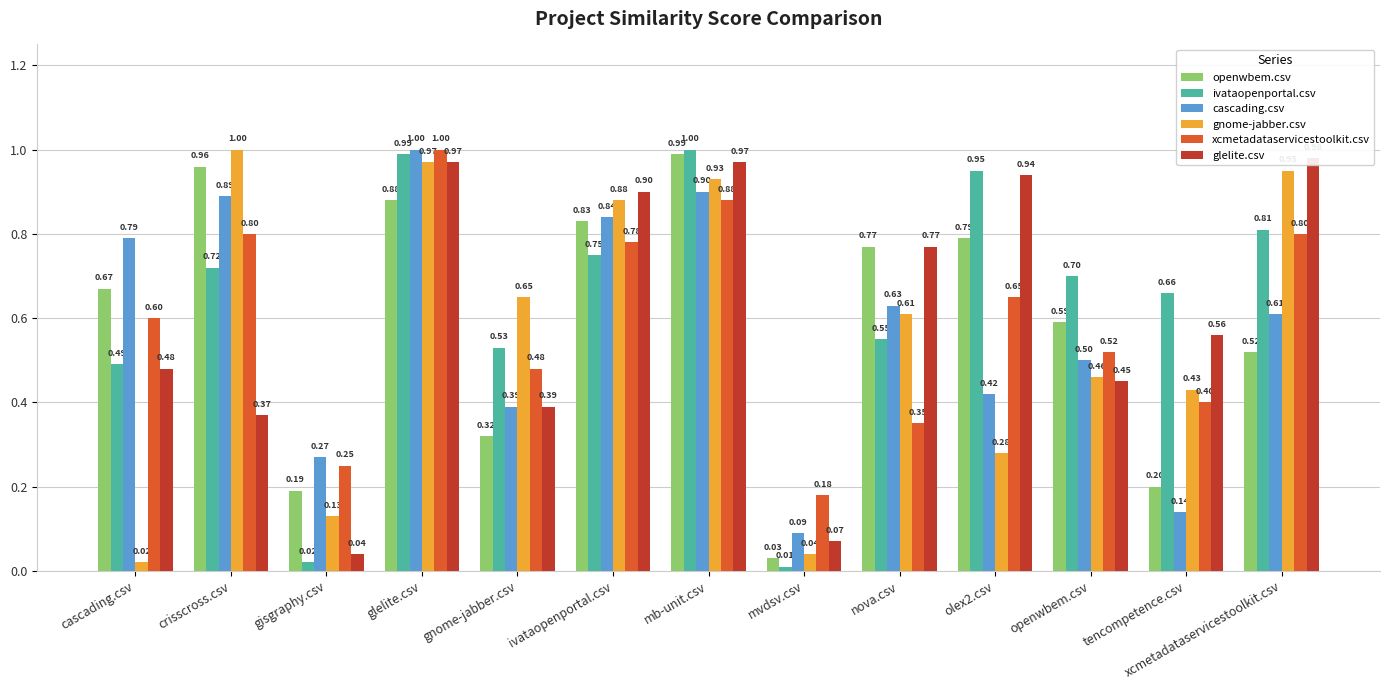

What is the label of the 11th bar from the left?

openwbem.csv